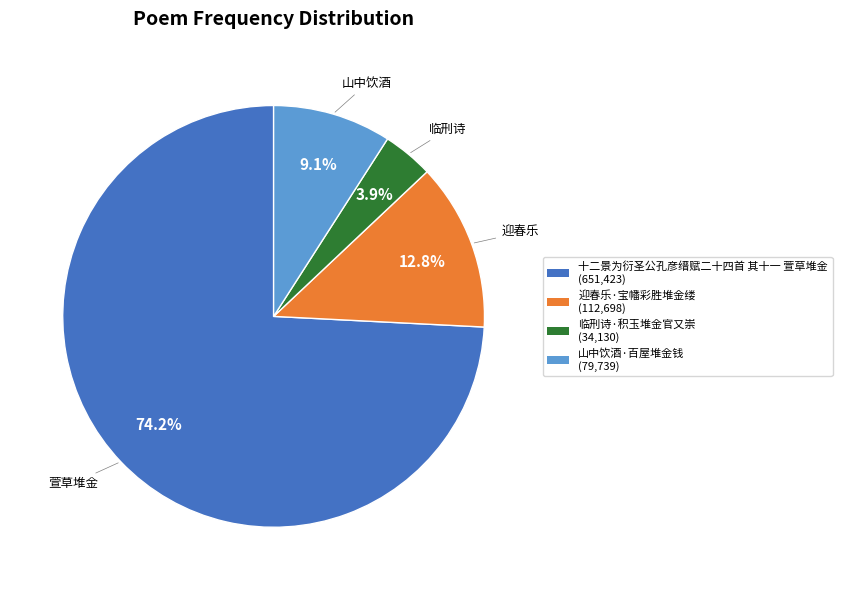

Which category has the biggest portion of the pie?

十二景为衍圣公孔彦缙赋二十四首 其十一 萱草堆金